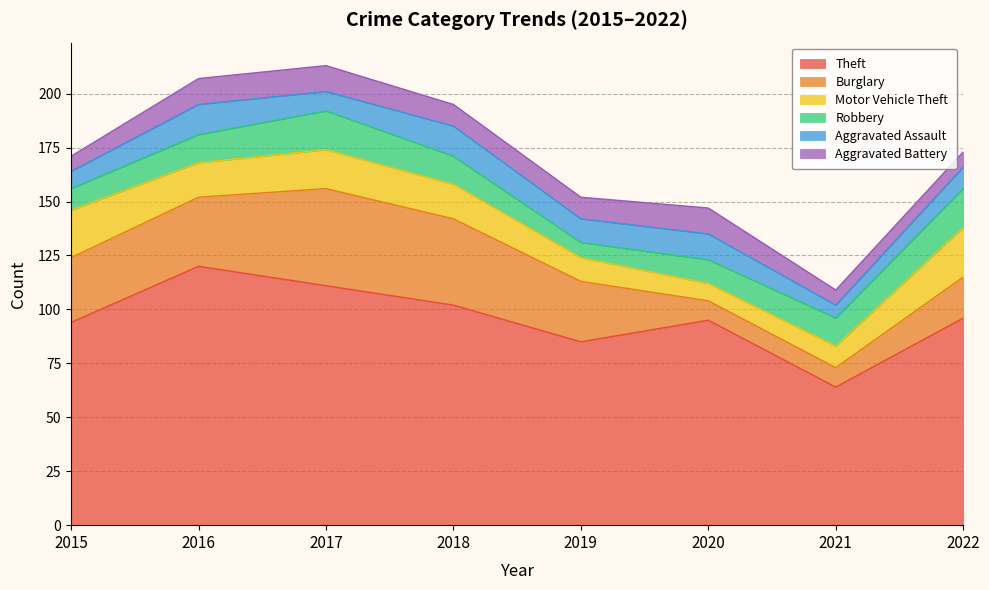

Which series has the widest spread of values?

Theft